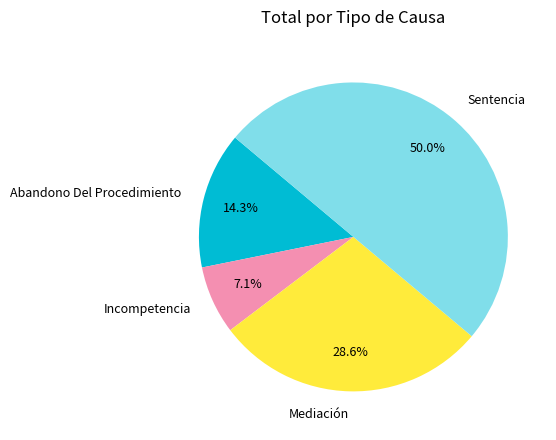

The Abandono Del Procedimiento slice represents 14% of the pie. True or false?

True